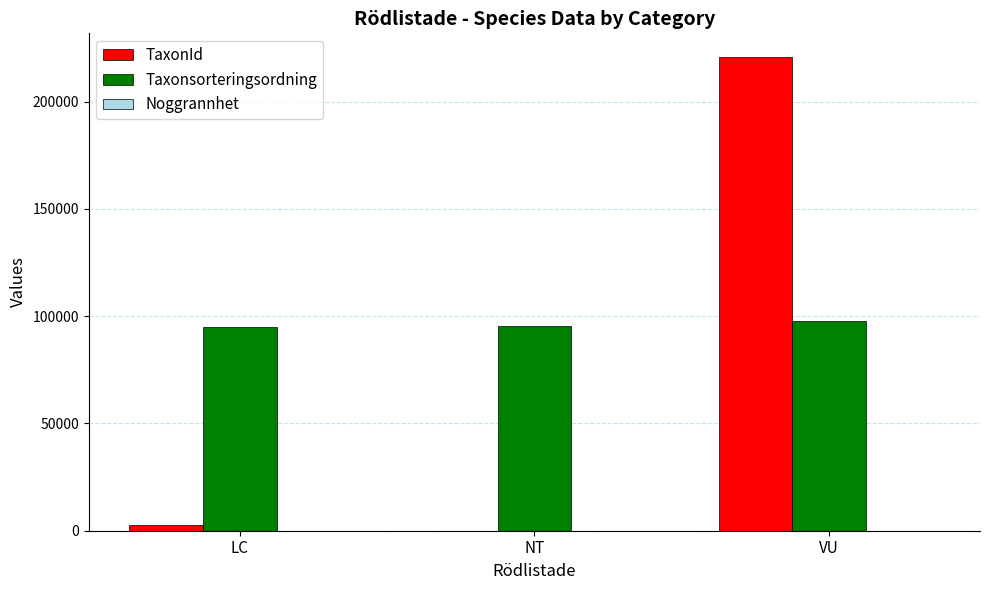

At which category is the sum across all series the highest?

VU